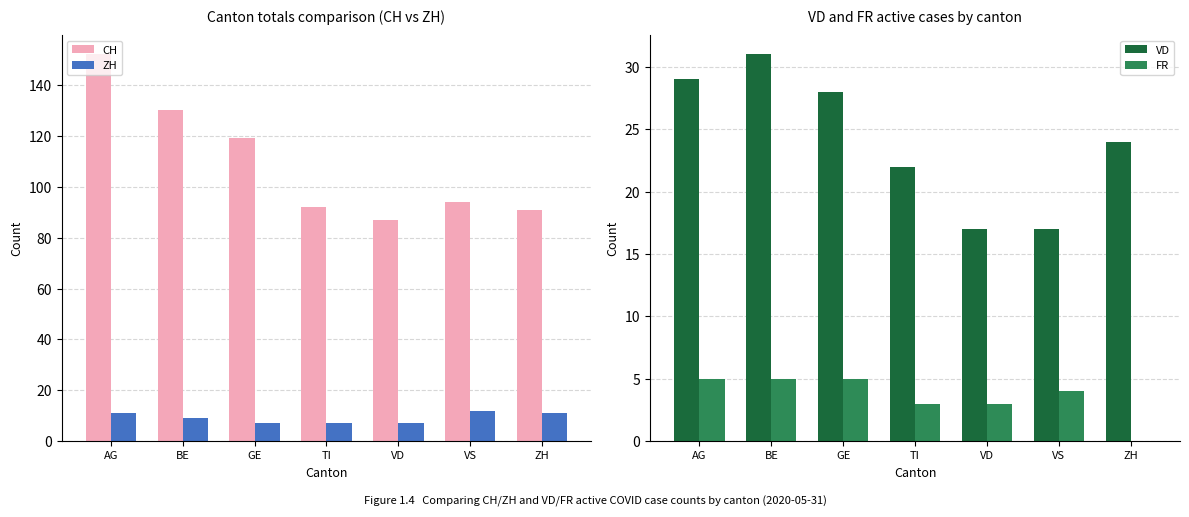

Where does the CH series first go above 94?

AG